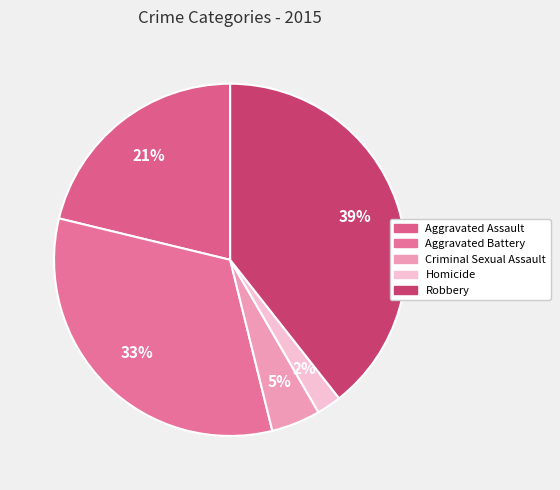

True or false: Criminal Sexual Assault accounts for 5% of the total.

True